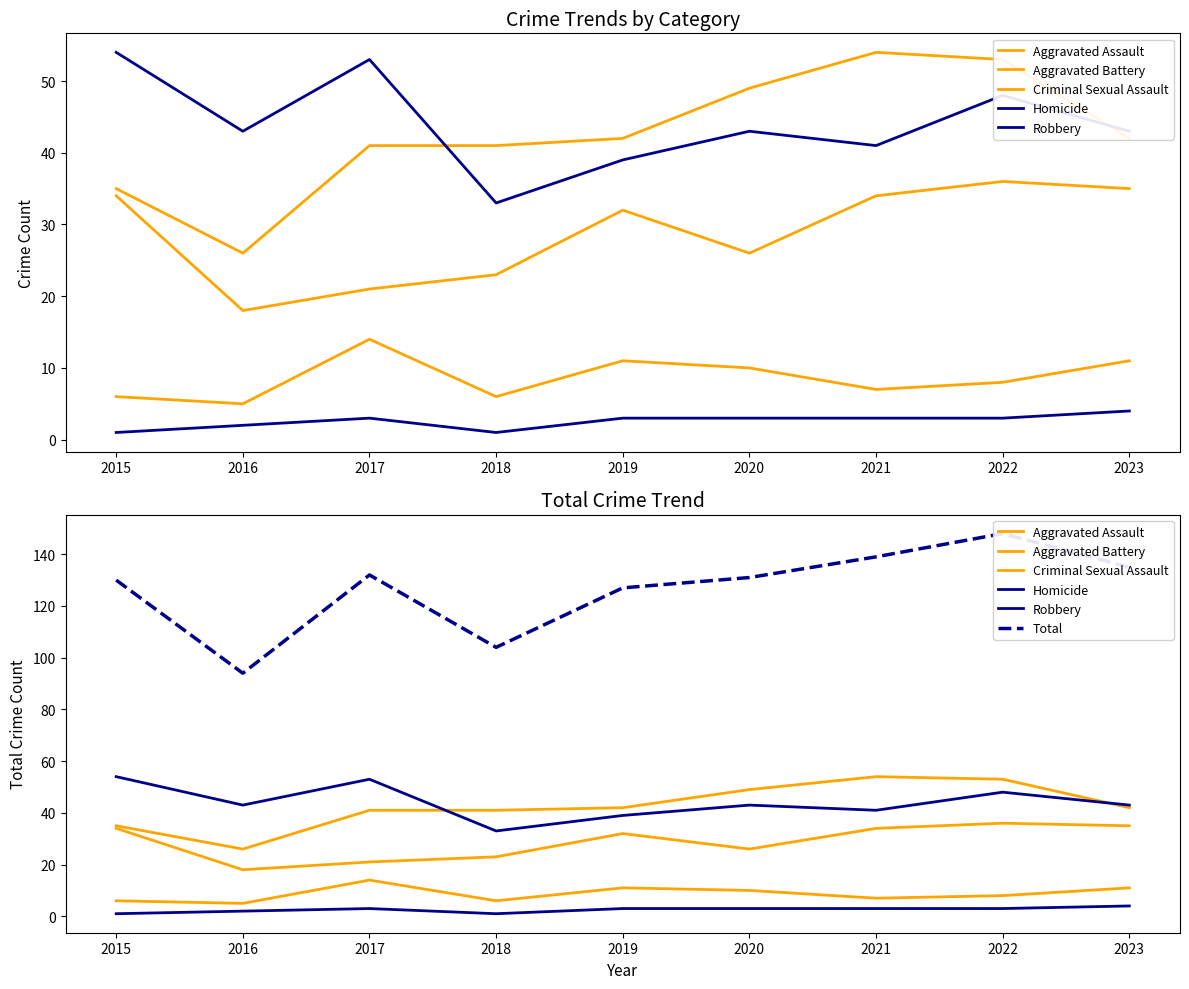

Where is the first local maximum for Aggravated Assault?

2019